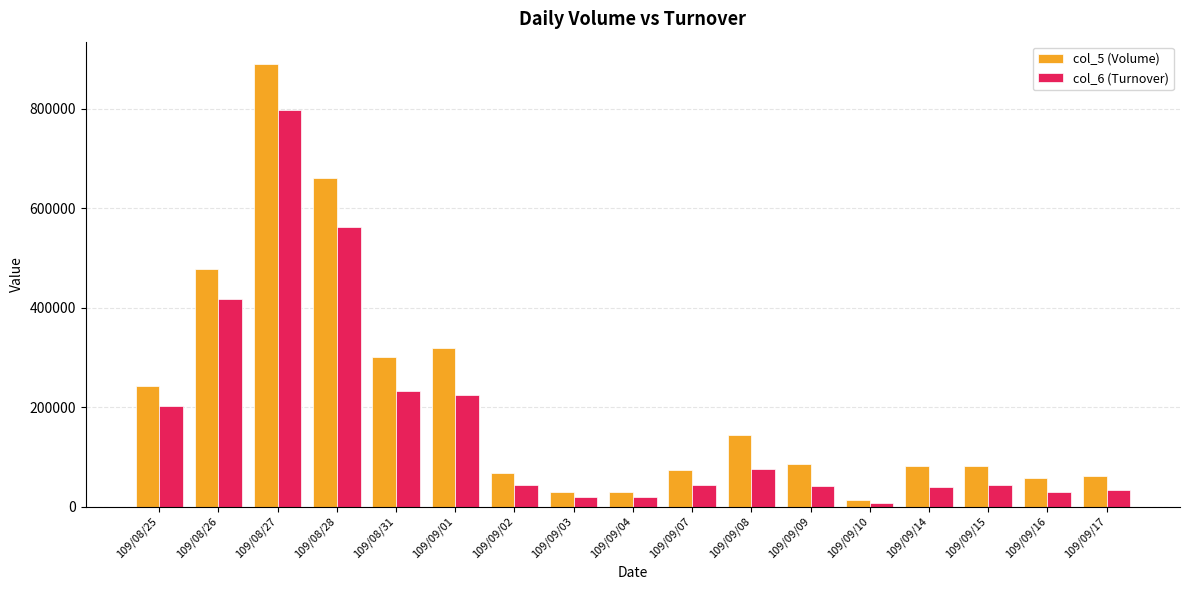

What is the greatest value displayed?

890000